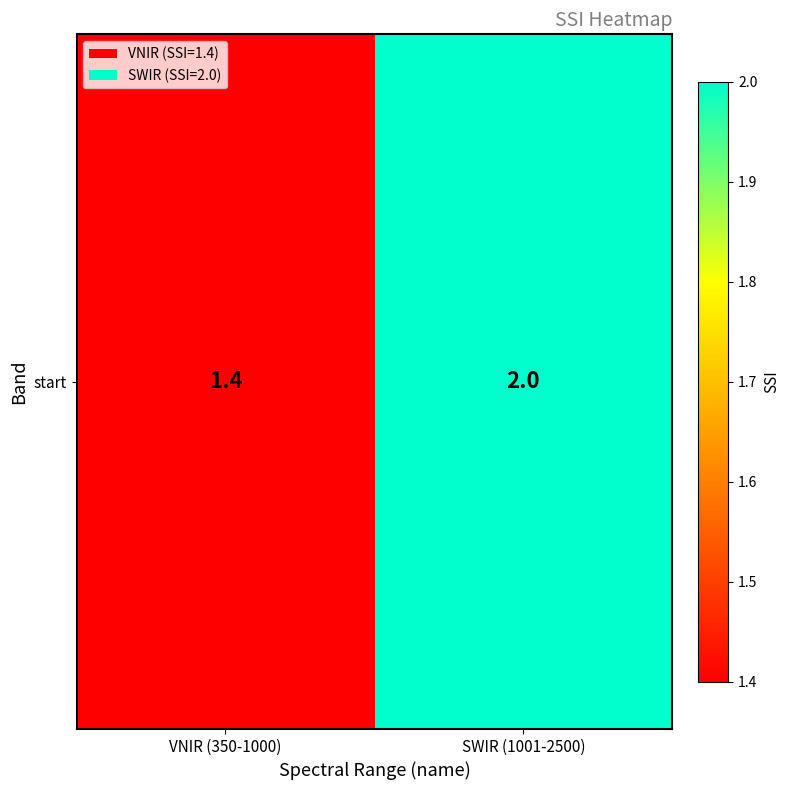

Approximately how many times larger is the value at SWIR (1001-2500) compared to VNIR (350-1000)?

1.4